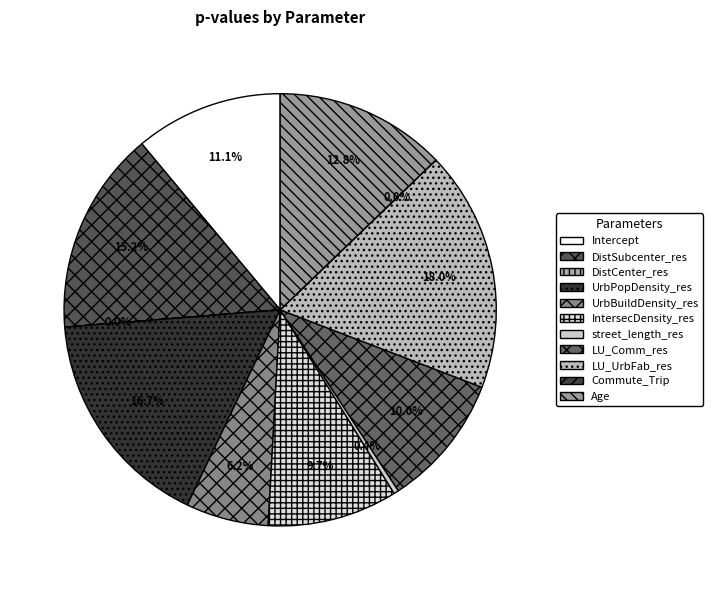

Count the number of slices in the pie.

11